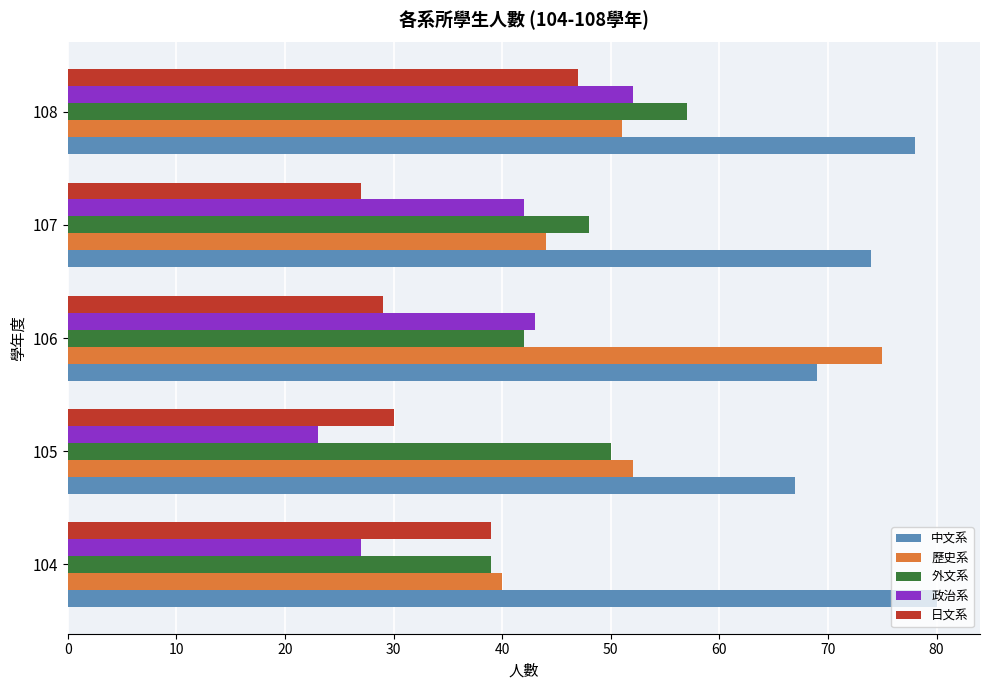

At which category is the sum across all series the highest?

108